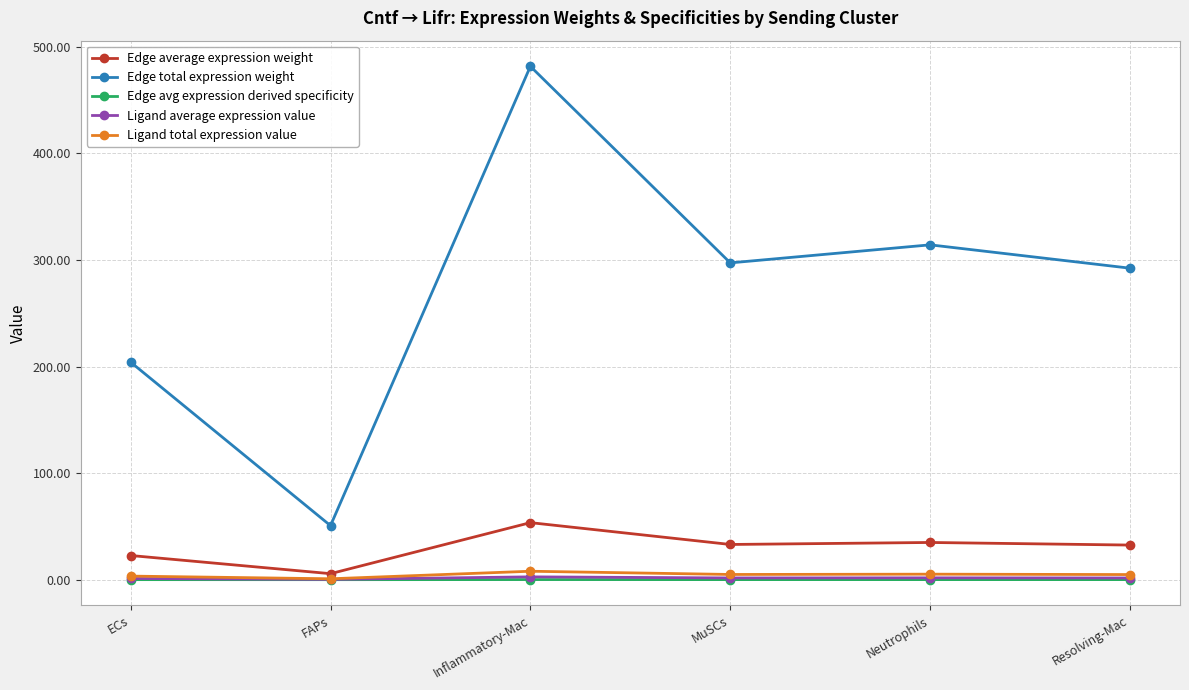

Which label corresponds to the largest value in the chart?

Inflammatory-Mac